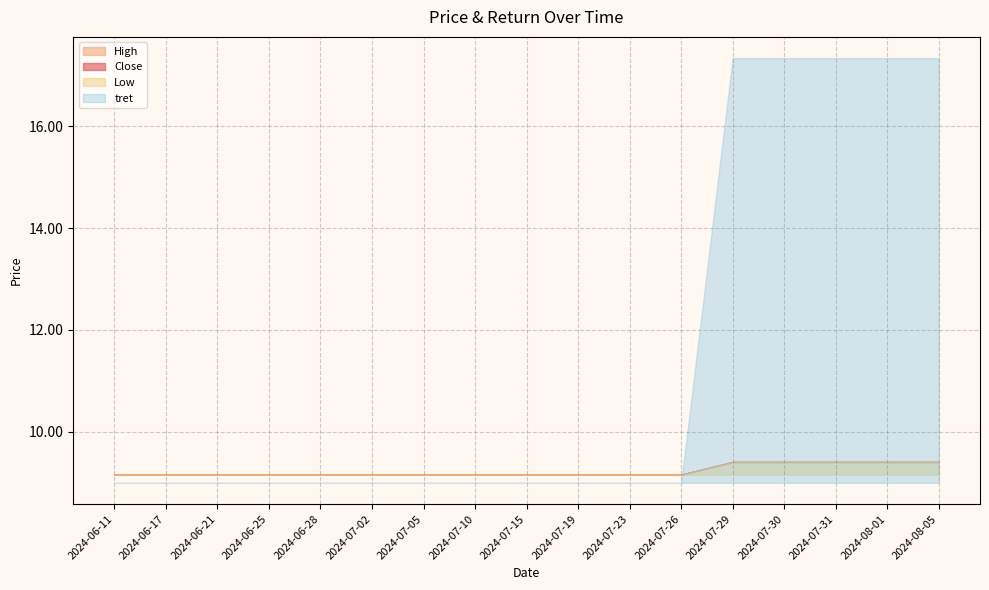

How many data points does each series have?

17